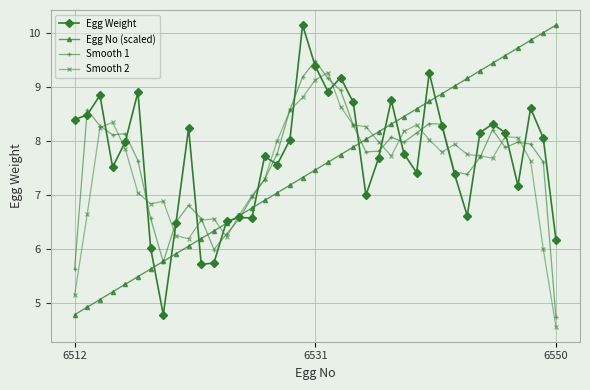

What is the lowest value of the Smooth 2 series?

4.6